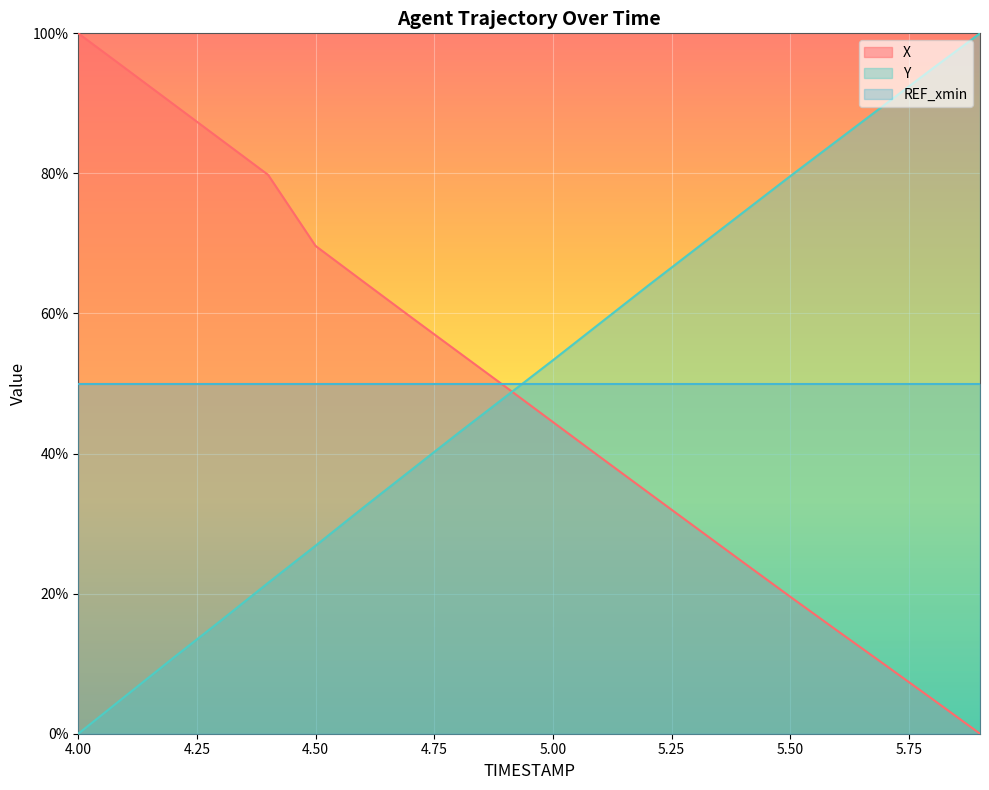

Which series ends up on top after the final intersection of Y and X?

Y